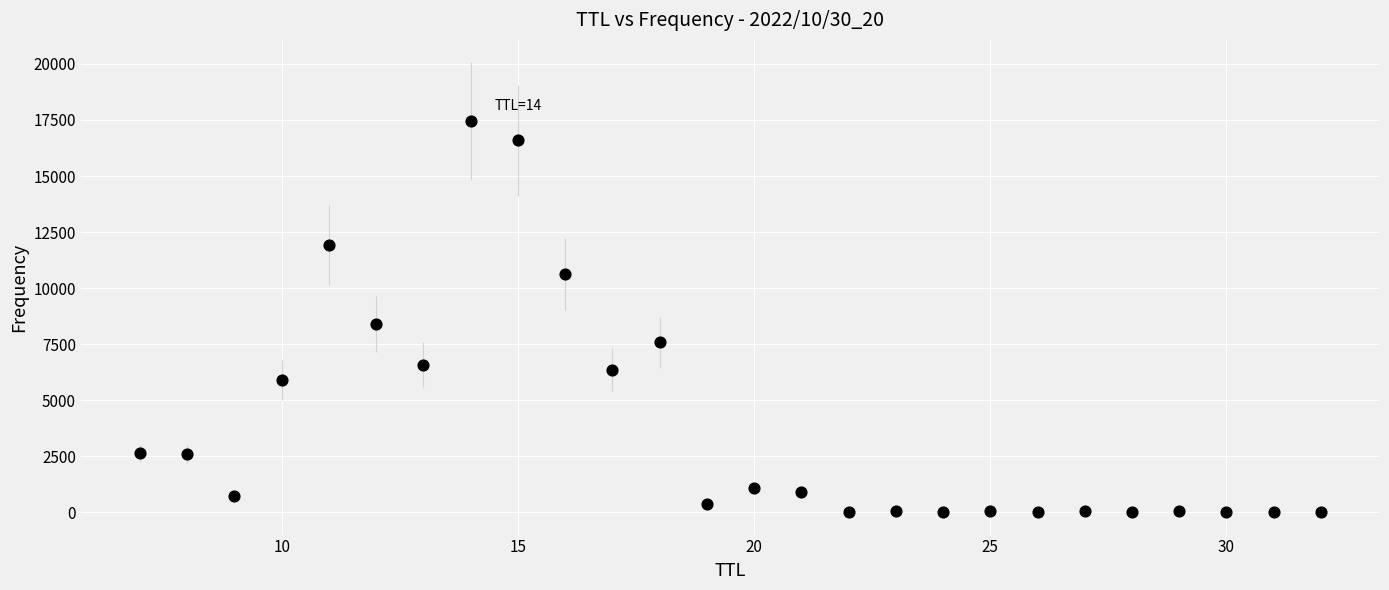

What Y value in the scatter plot is closest to 8729?

8400